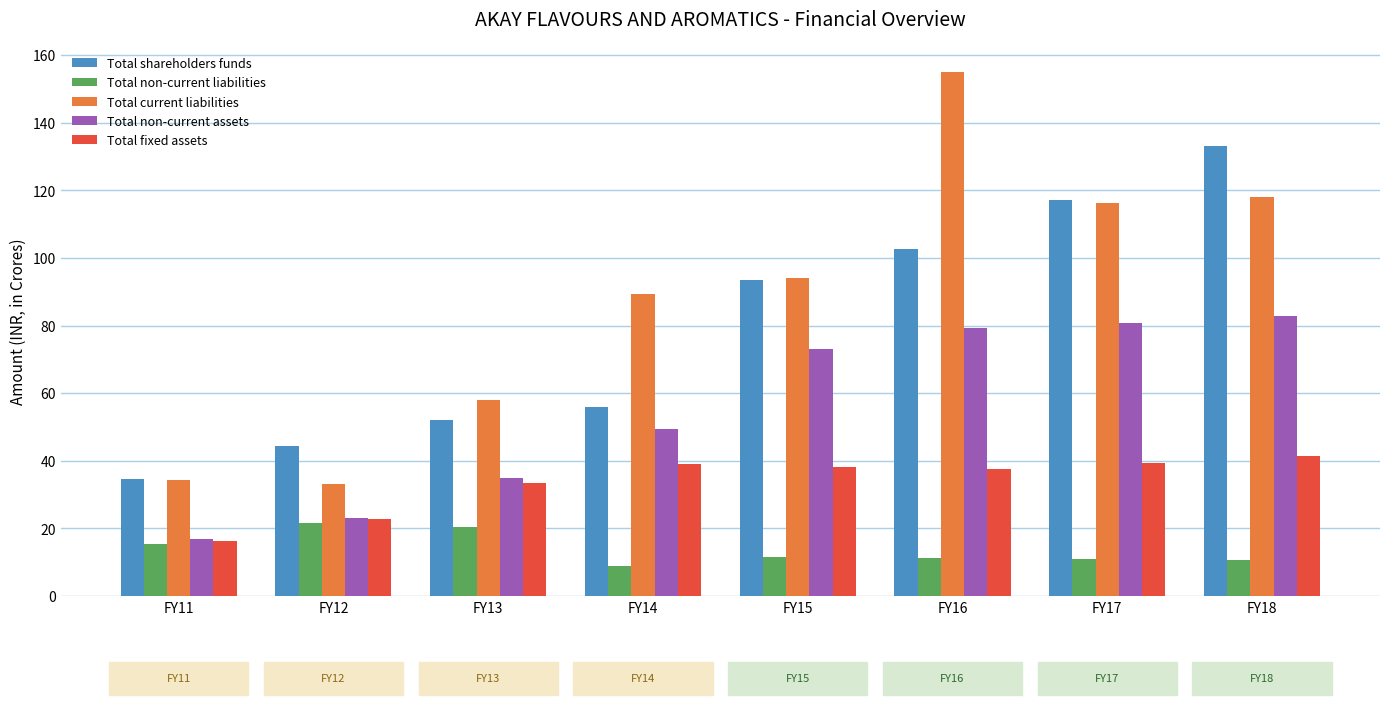

How many bars are there in each group?

5